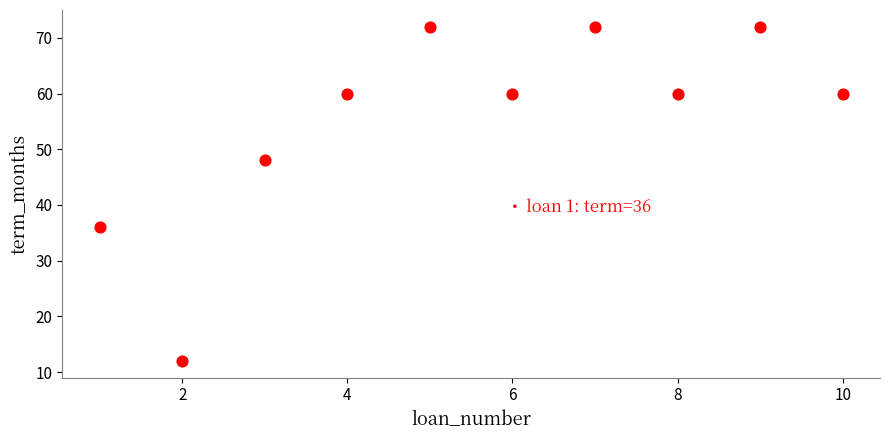

What is the average Y value?

55